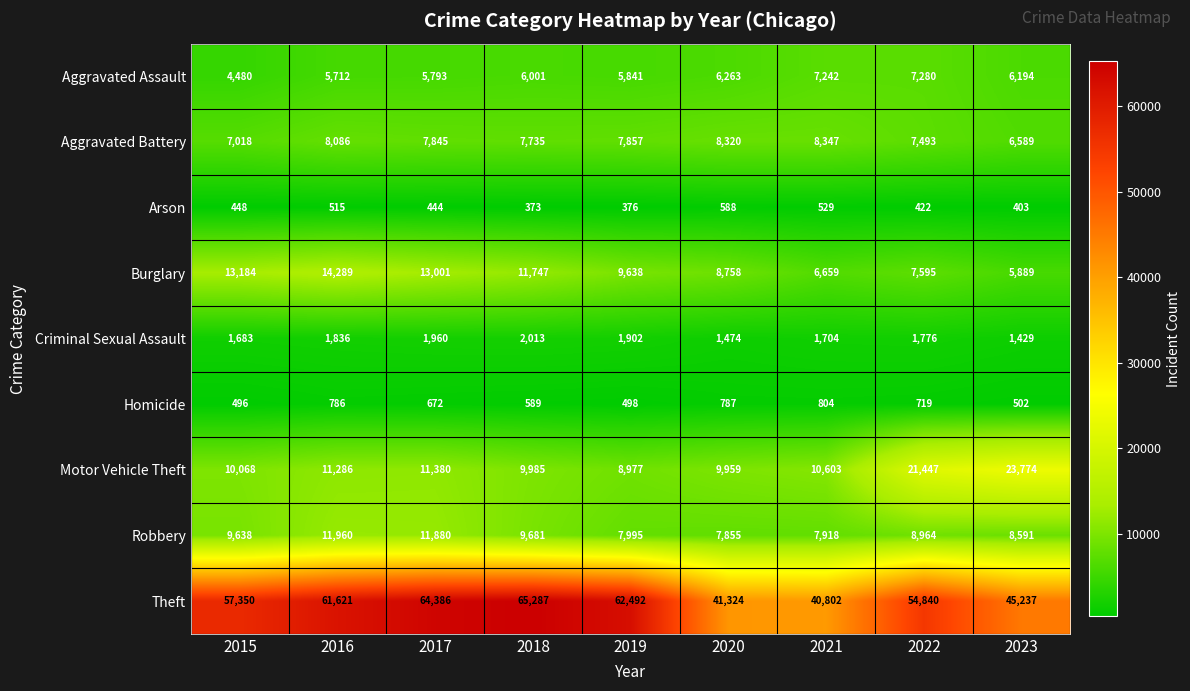

What is the greatest value displayed?

65287